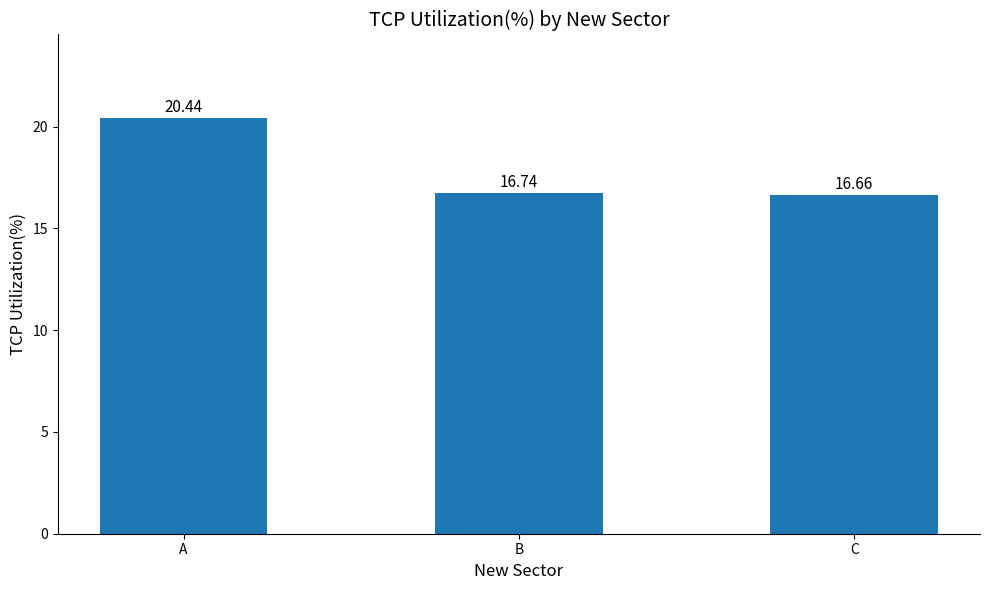

Does the chart contain stacked bars?

No